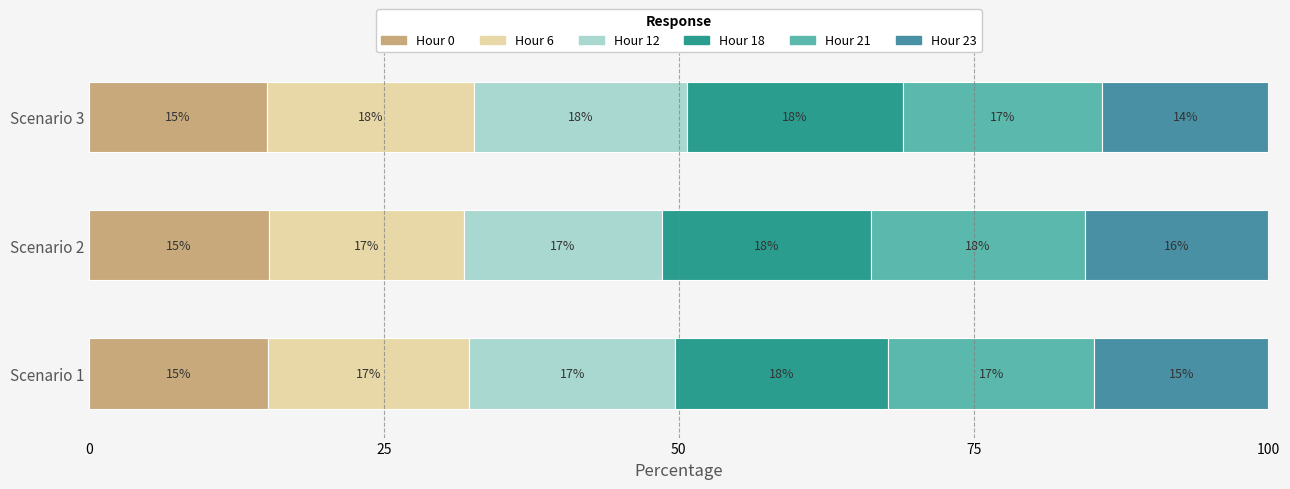

The value of Hour 0 at Scenario 1 is 15.1. True or false?

True